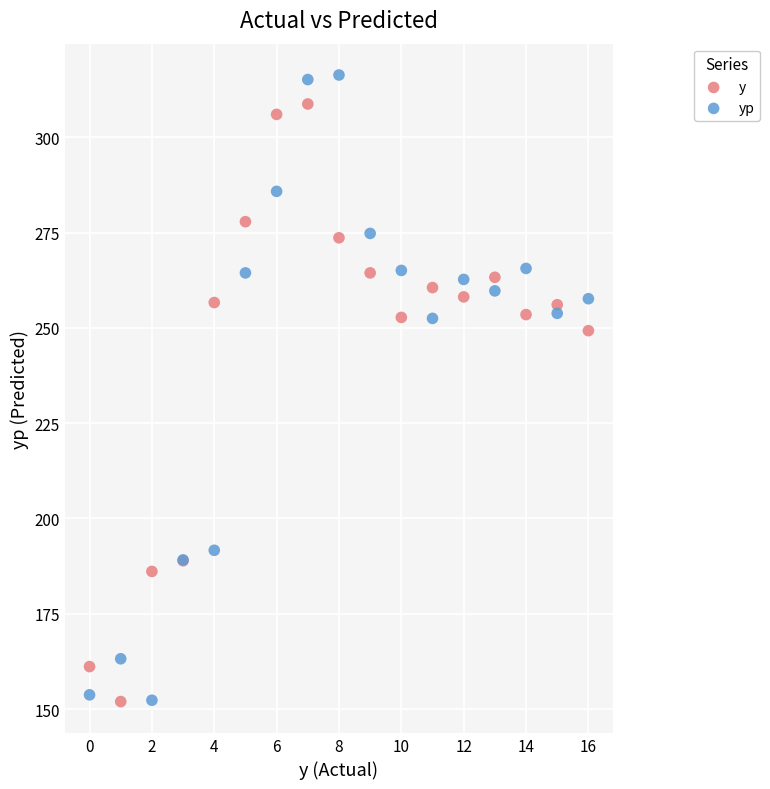

In the yp series, what Y value is closest to 234?

252.5